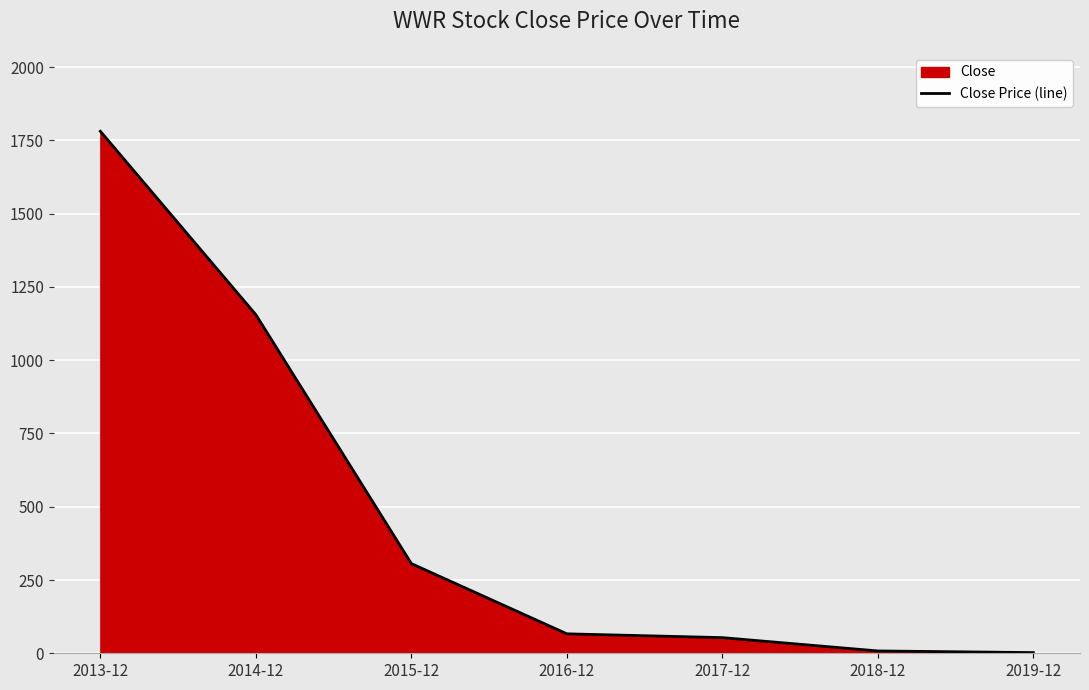

How many lines are shown in the chart?

1